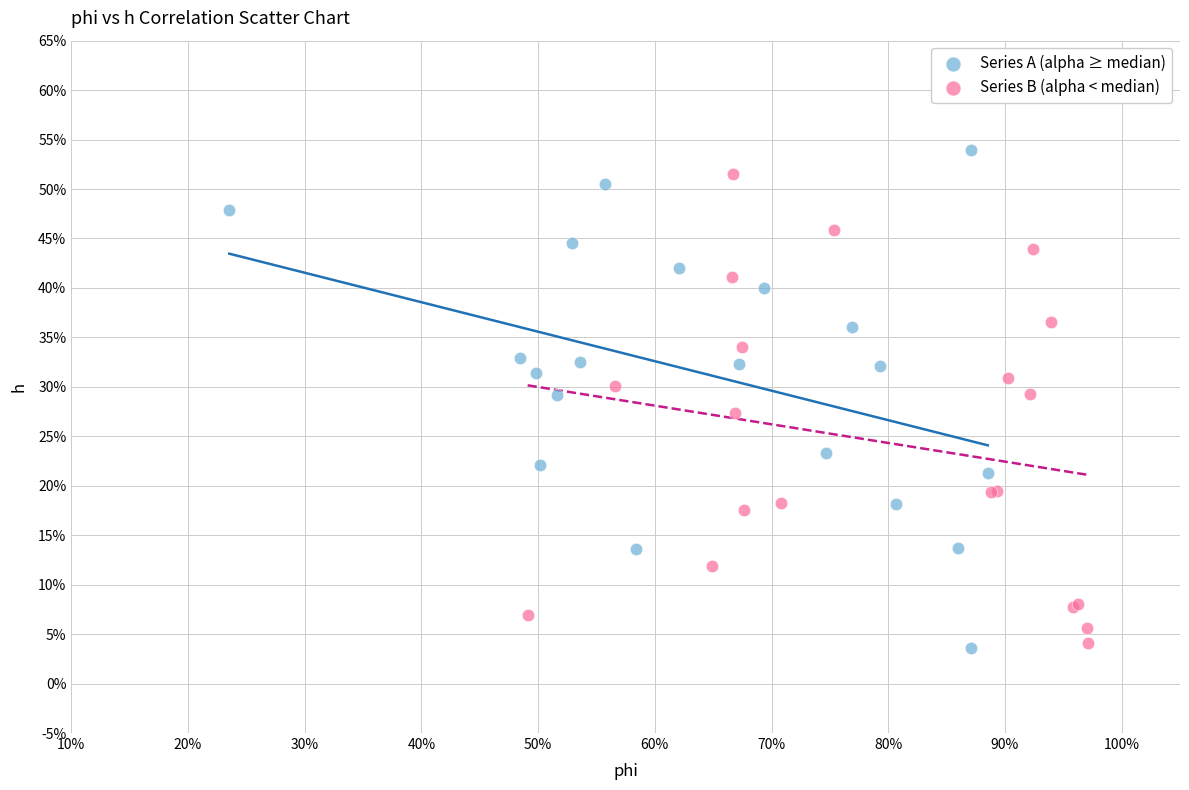

What are all the series names shown in the legend?

Series A (alpha ≥ median), Series B (alpha < median)